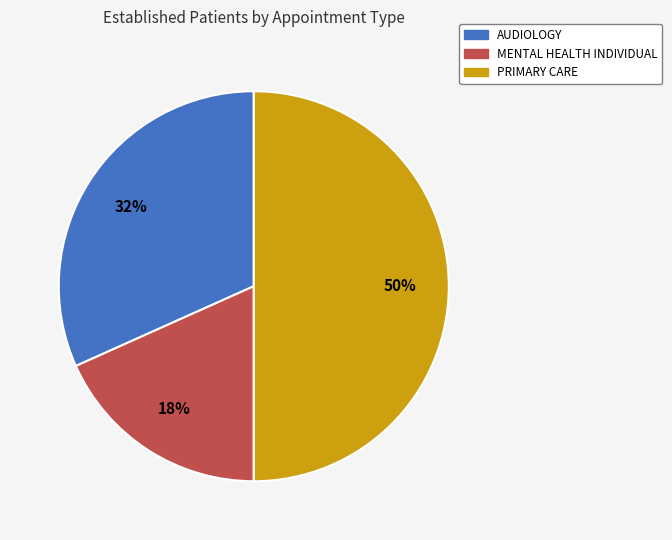

Does AUDIOLOGY account for over 50% of the chart?

No